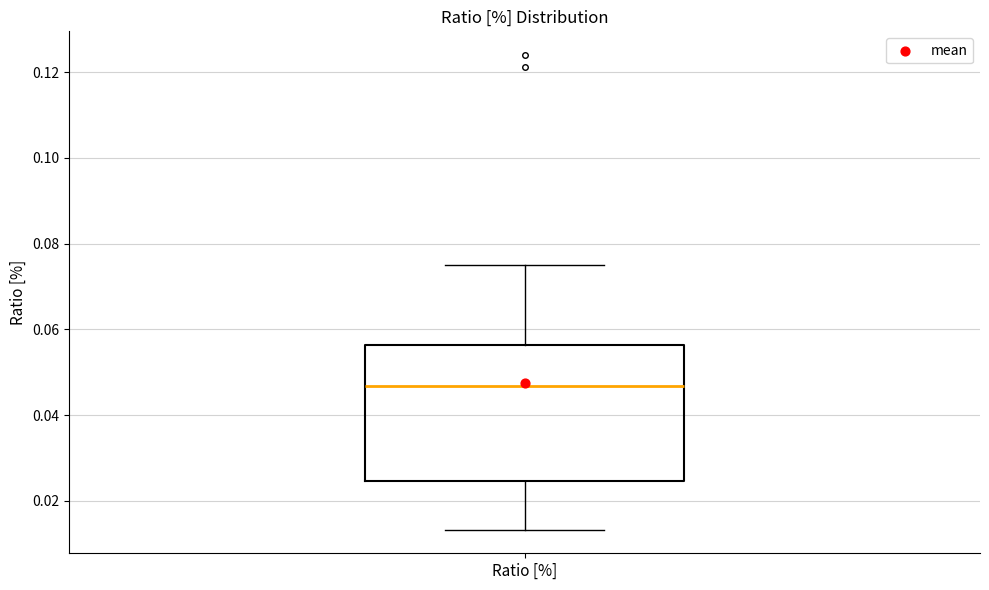

Read this box plot against the y-axis: the position of the median line, the range covered by the box, and the ends of both whiskers. The values are not printed on the chart, so give them approximately, as read against the axis.

median 0.046, box 0.024 to 0.056, whiskers 0.014 to 0.074